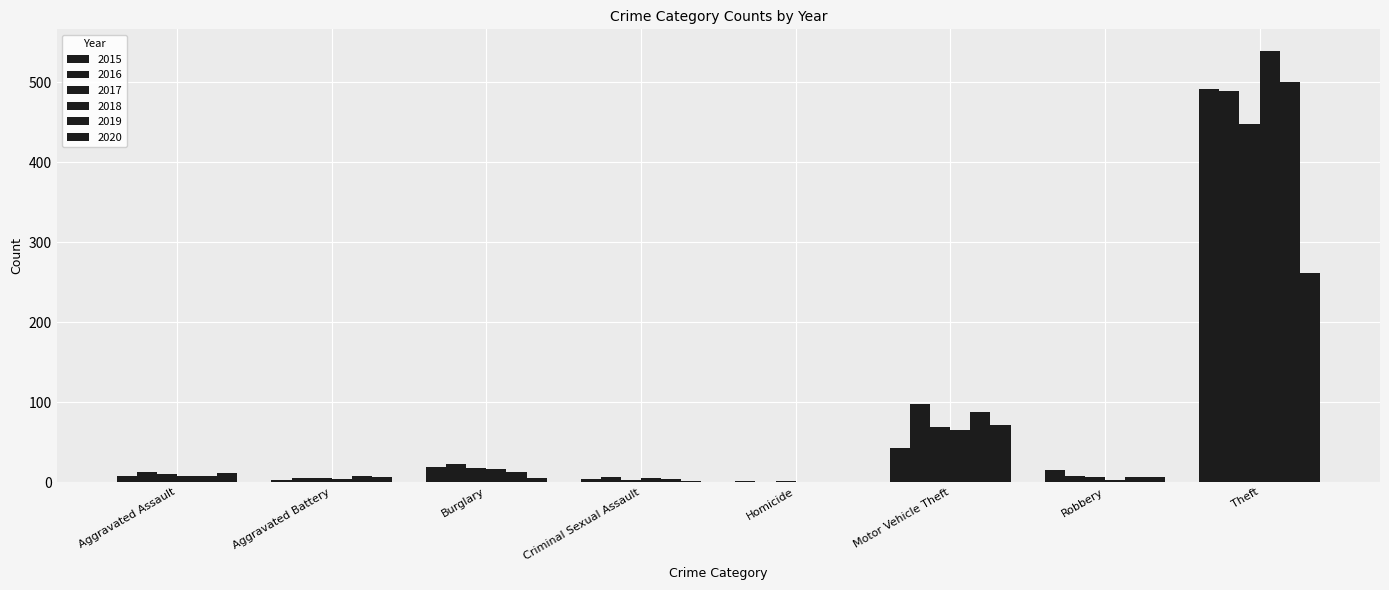

Reading left to right, what are all the values shown in this chart?

2015: 8	3	19	4	1	43	15	491
2016: 13	5	22	6	0	98	8	489
2017: 10	5	18	2	1	69	6	447
2018: 7	4	16	5	0	65	3	539
2019: 7	8	12	4	0	87	6	500
2020: 11	6	5	1	0	71	6	261